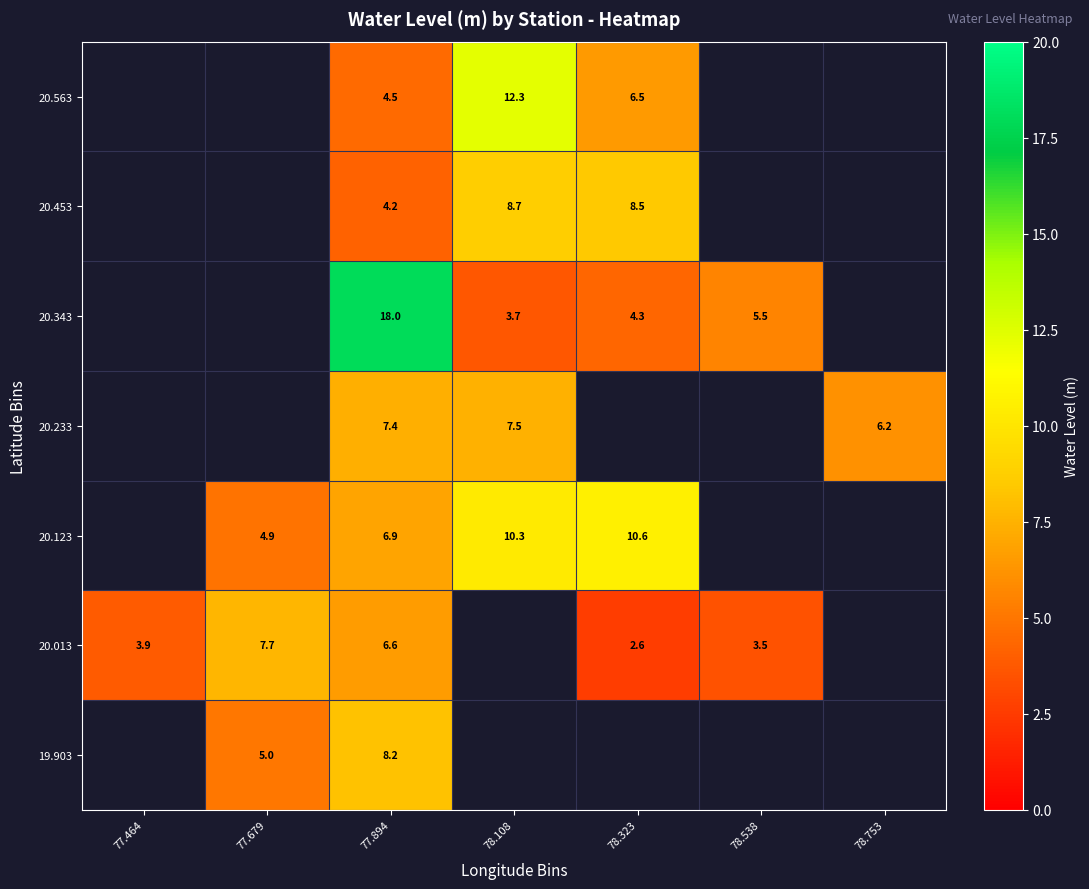

The 20.343 series shows 8.9 at 78.538. True or false?

False